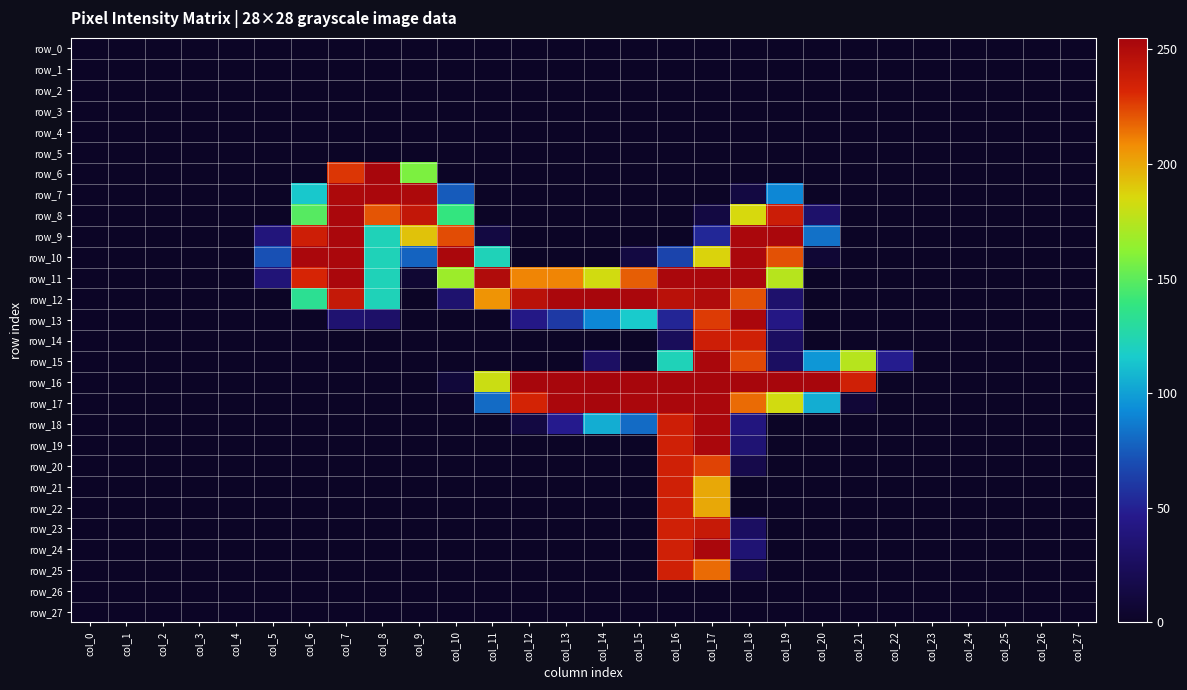

Between col_7 and col_13, which is larger?

col_7